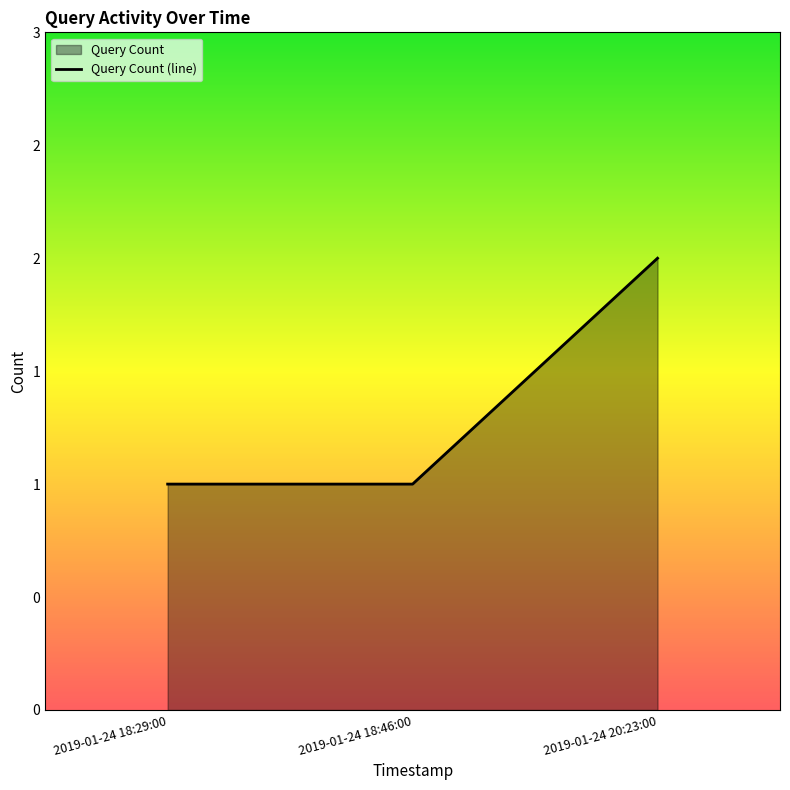

What is the label of the 3rd point from the left?

2019-01-24 20:23:00